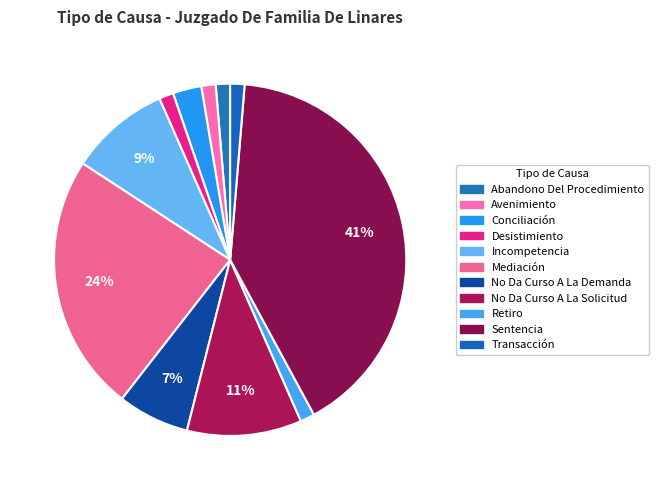

Which slice is the largest?

Sentencia